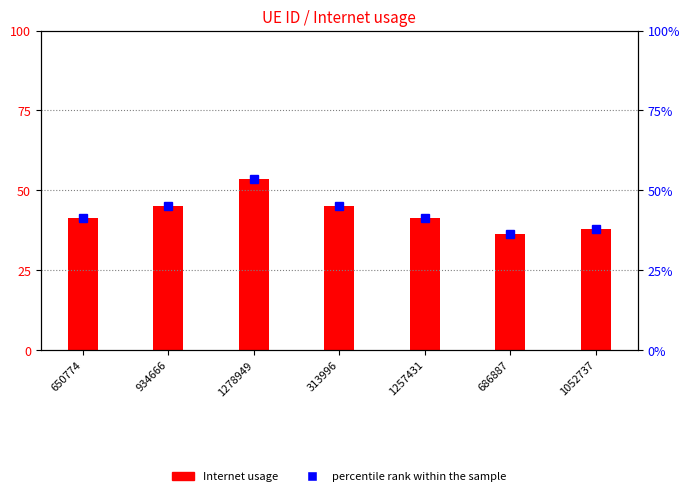

What is the difference between the maximum and second lowest values in the percentile rank within the sample series?

15.7